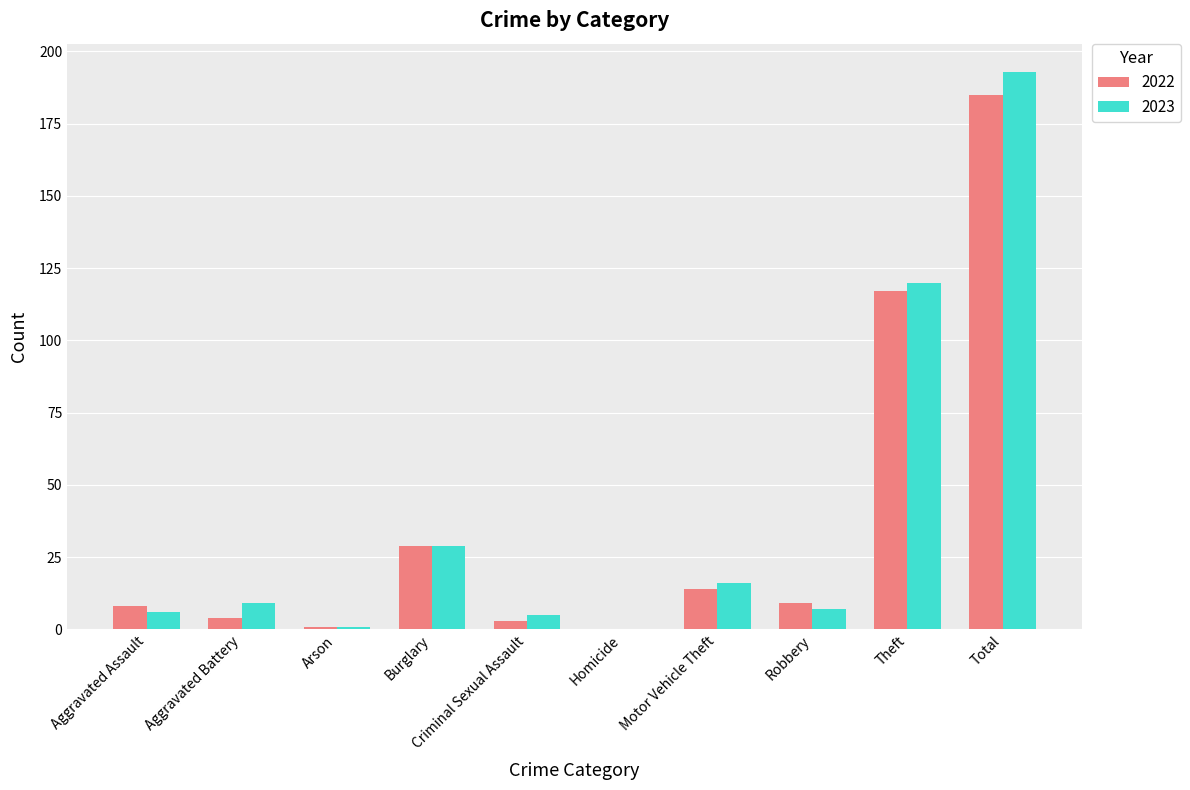

Are the bars grouped side by side (vs. stacked)?

Yes